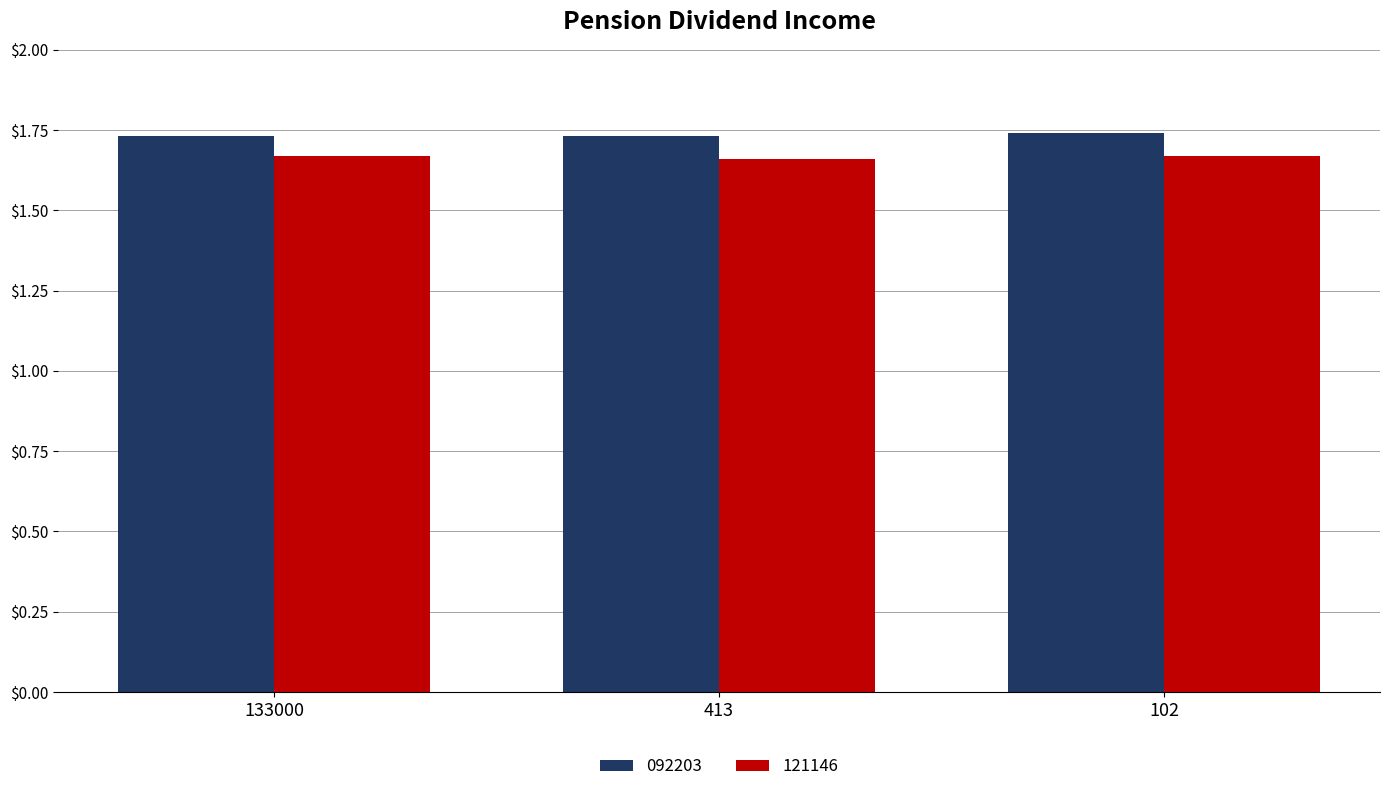

How many 121146 values are between 1 and 2?

3